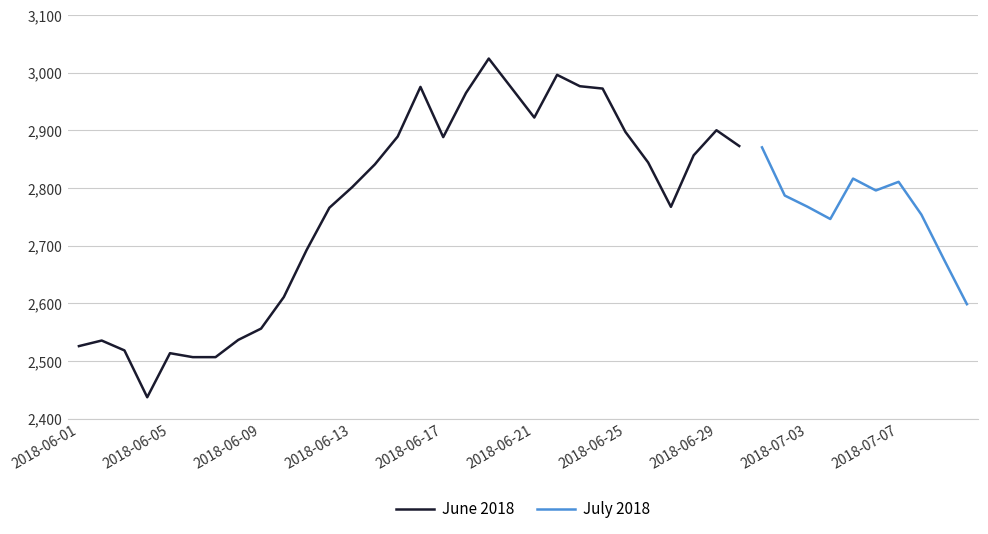

Rank the categories by value from lowest to highest.

2018-06-04, 2018-06-06, 2018-06-07, 2018-06-05, 2018-06-03, 2018-06-01, 2018-06-02, 2018-06-08, 2018-06-09, 2018-07-10, 2018-06-10, 2018-07-09, 2018-06-11, 2018-07-04, 2018-07-08, 2018-06-12, 2018-06-27, 2018-07-03, 2018-07-02, 2018-07-06, 2018-06-13, 2018-07-07, 2018-07-05, 2018-06-14, 2018-06-26, 2018-06-28, 2018-07-01, 2018-06-30, 2018-06-17, 2018-06-15, 2018-06-25, 2018-06-29, 2018-06-21, 2018-06-18, 2018-06-24, 2018-06-20, 2018-06-16, 2018-06-23, 2018-06-22, 2018-06-19